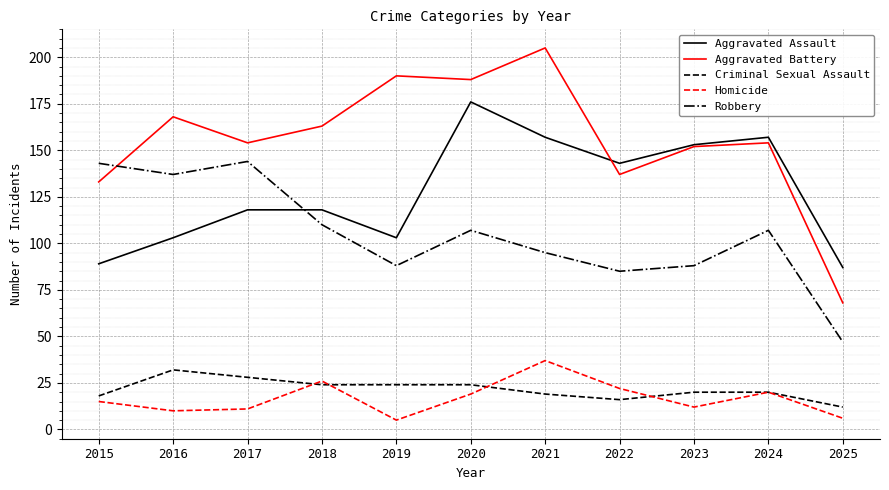

Which series has the largest total across all categories?

Aggravated Battery